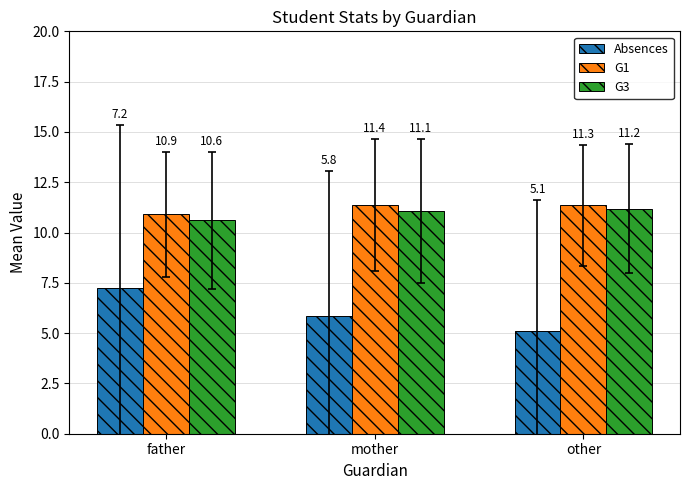

What are all the series names shown in the legend?

Absences, G1, G3